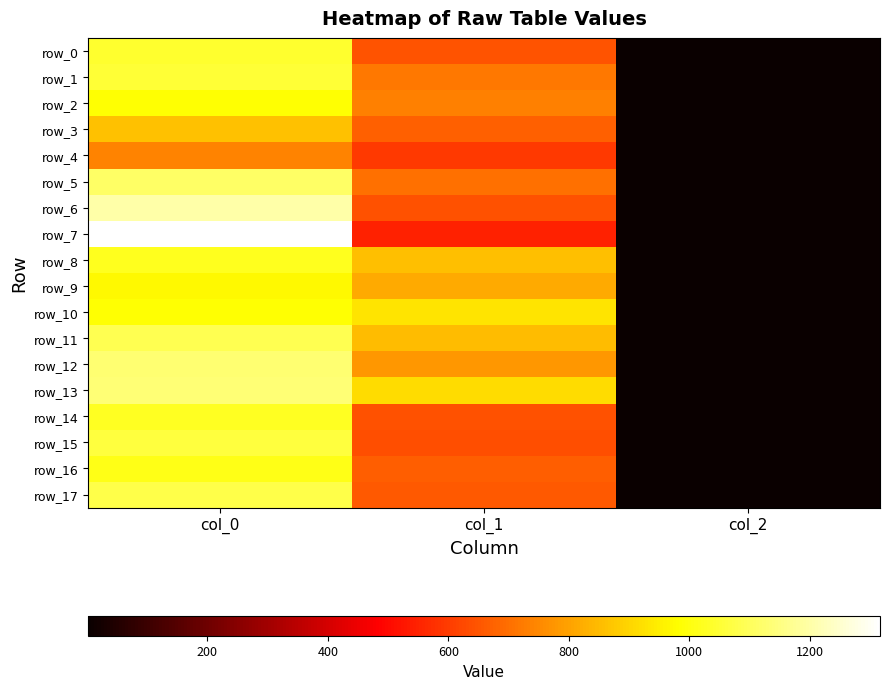

What is the approximate value of row_10 at col_0?

983.3